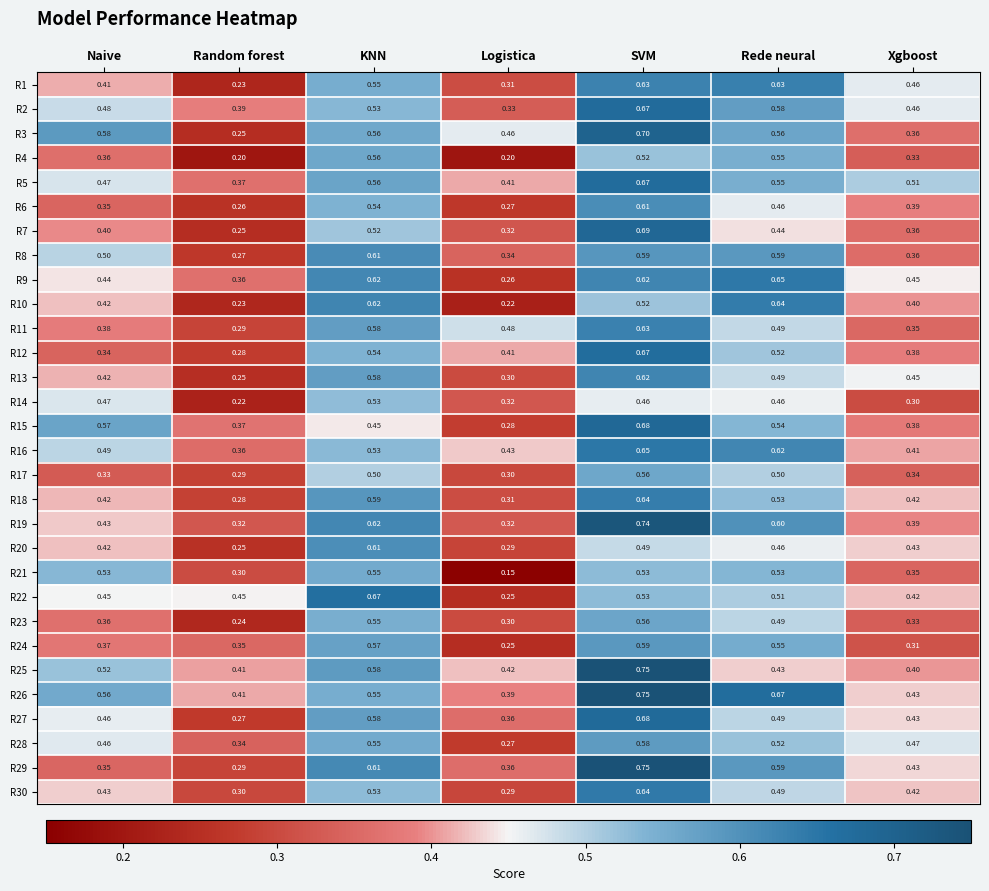

Is the value of R10 at KNN greater than the value of R19 at SVM?

No